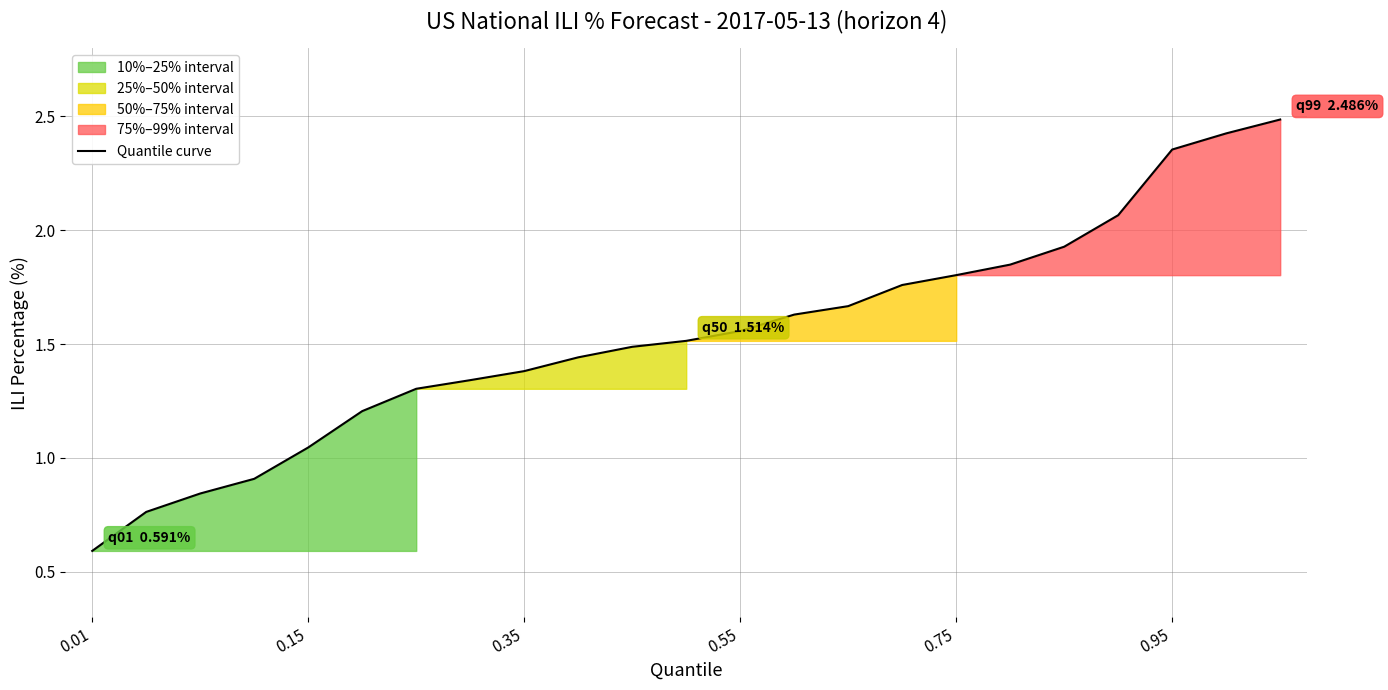

Where does the Quantile curve series first go above 1?

0.15